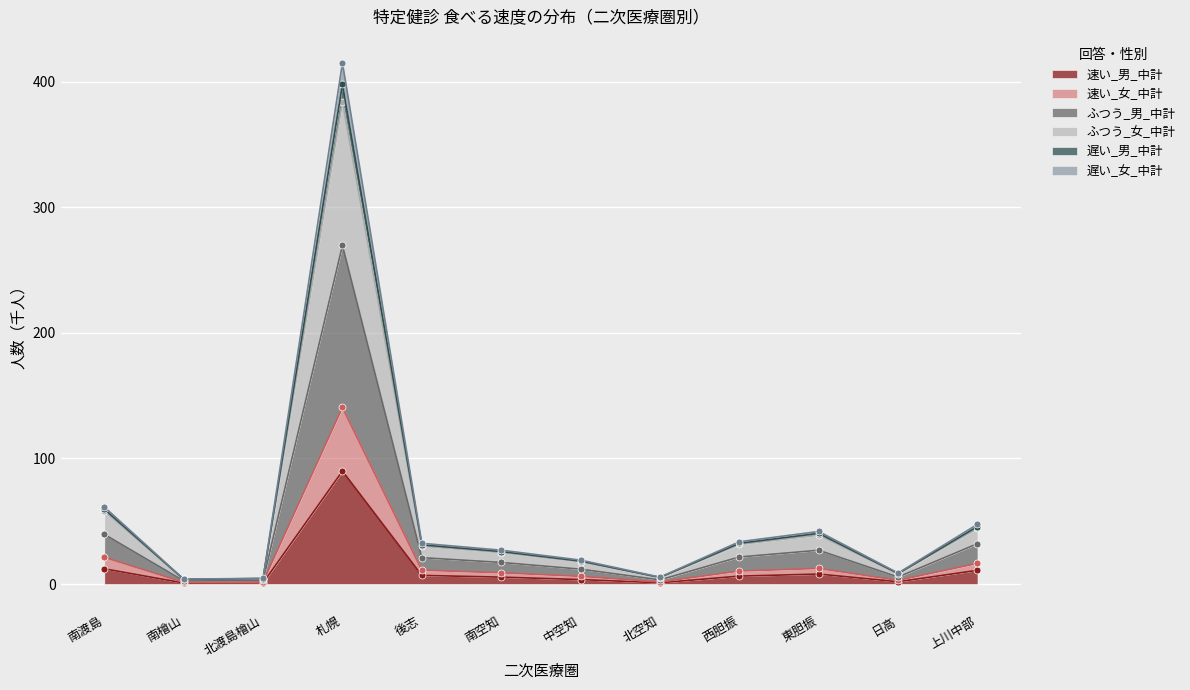

What is the label of the 12th point from the right?

南渡島